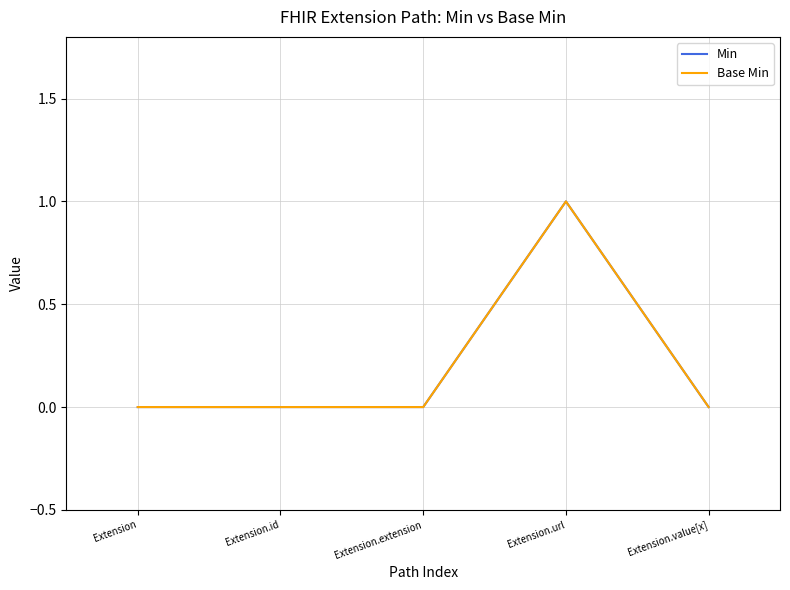

Does the chart have visible grid lines?

Yes